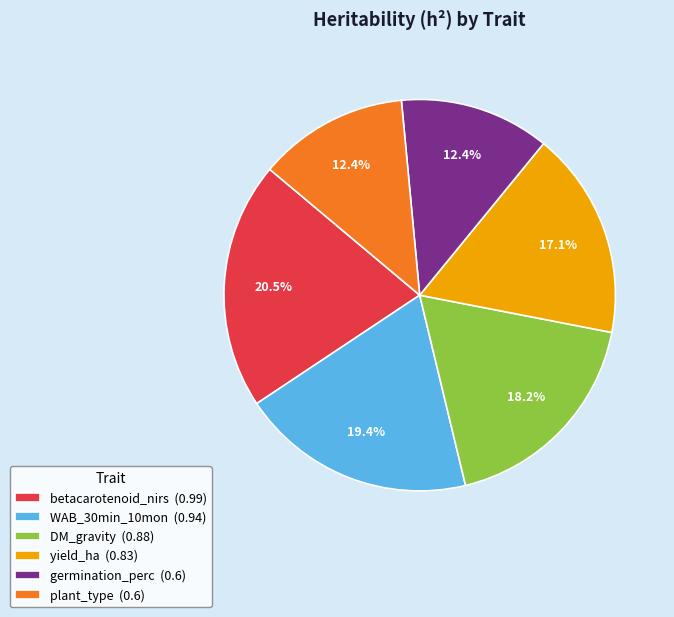

How many slices are in this pie chart?

6